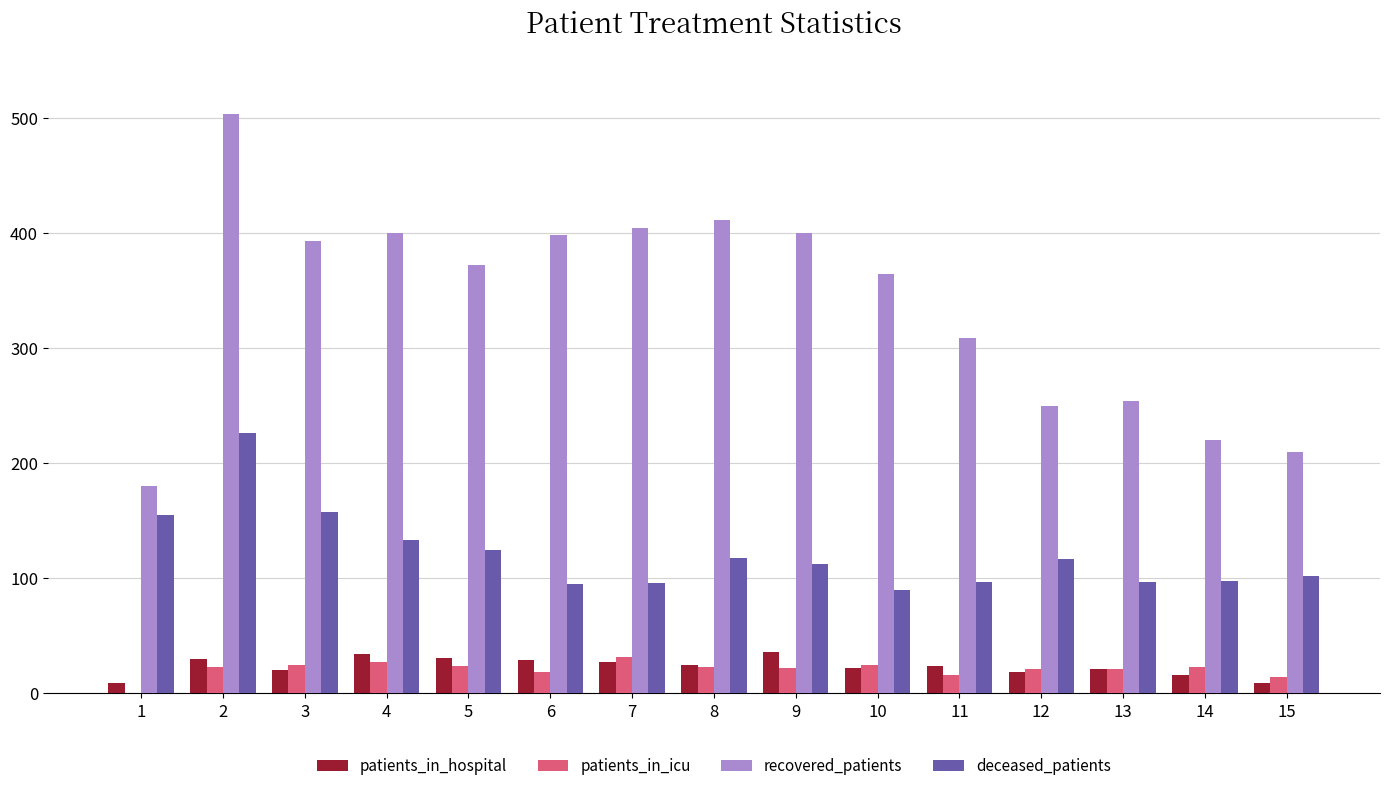

At which label is recovered_patients closest to 341?

10